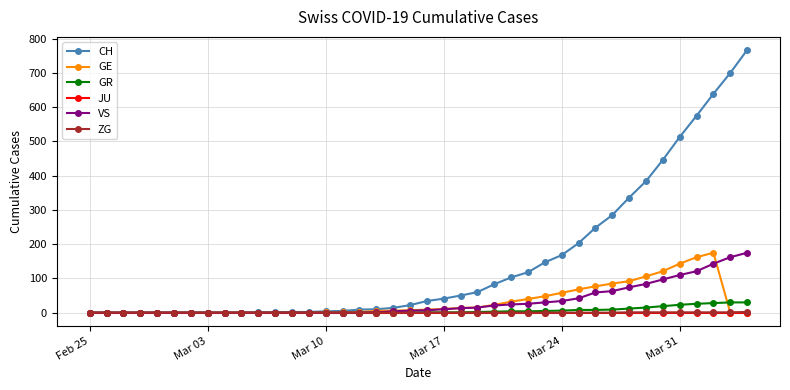

Which series has the widest spread of values?

CH